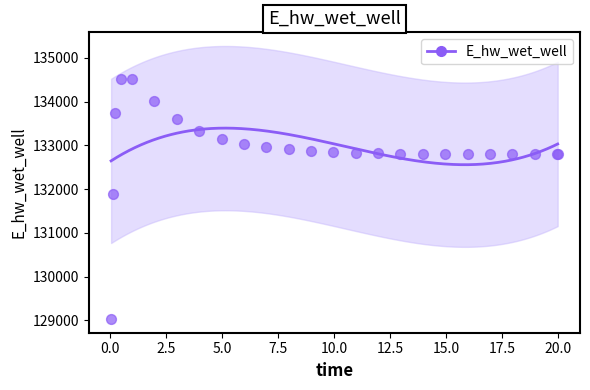

What Y value in the scatter plot is closest to 131775?

131894.0